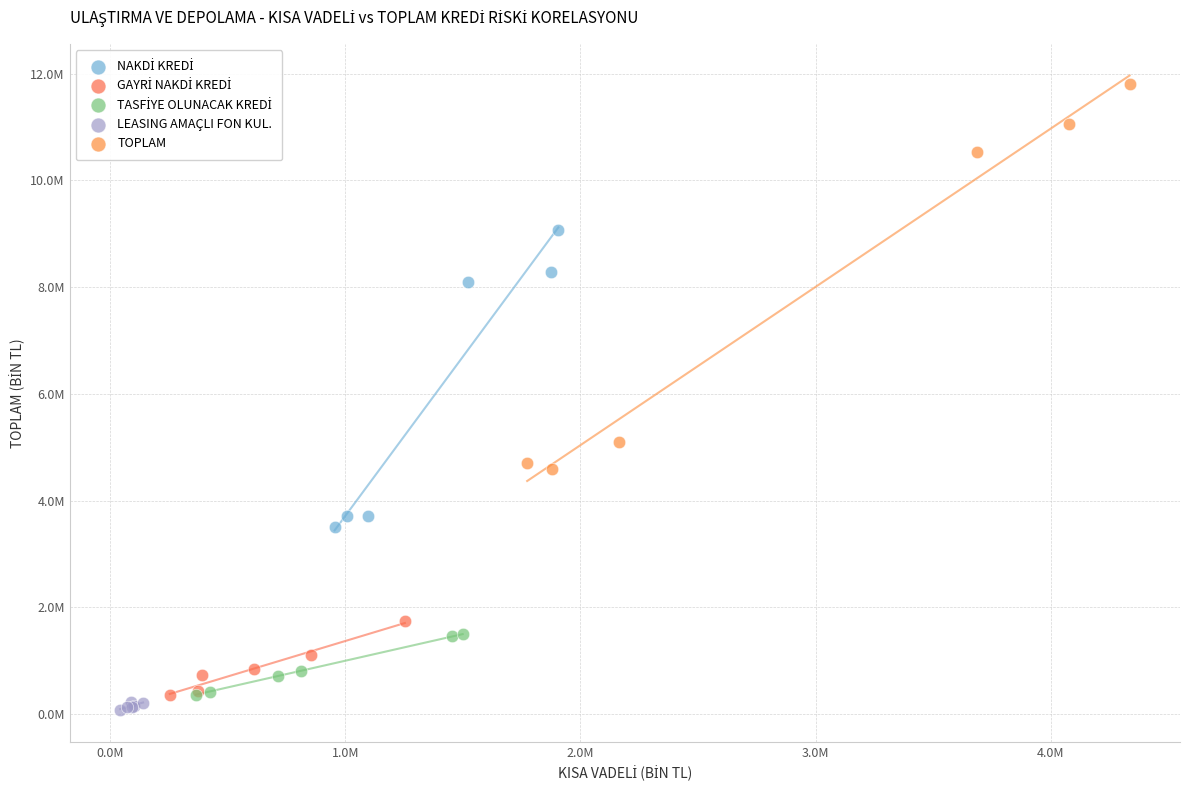

Which series reaches the minimum Y coordinate?

LEASING AMAÇLI FON KUL.